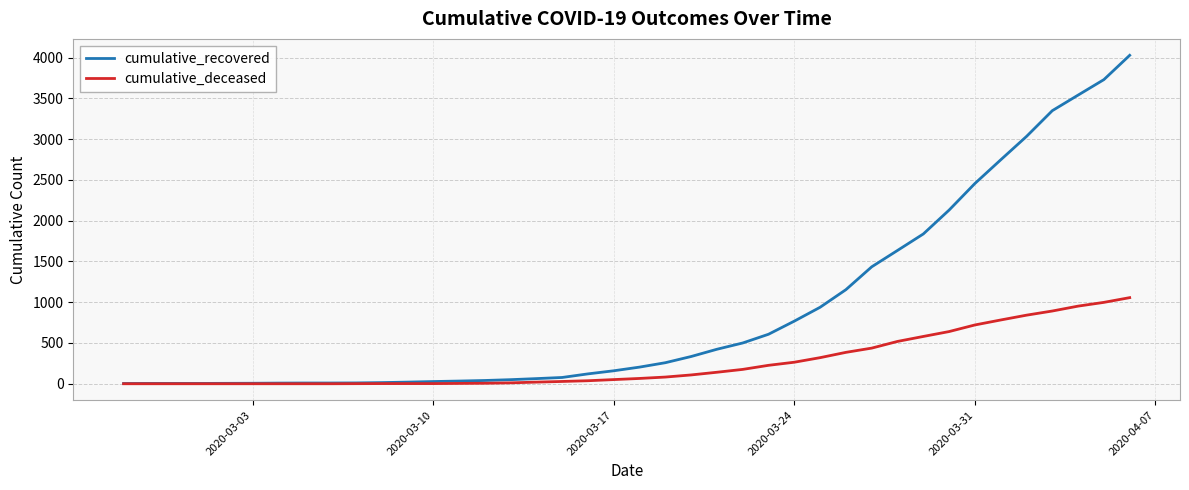

What is the greatest value displayed?

4028